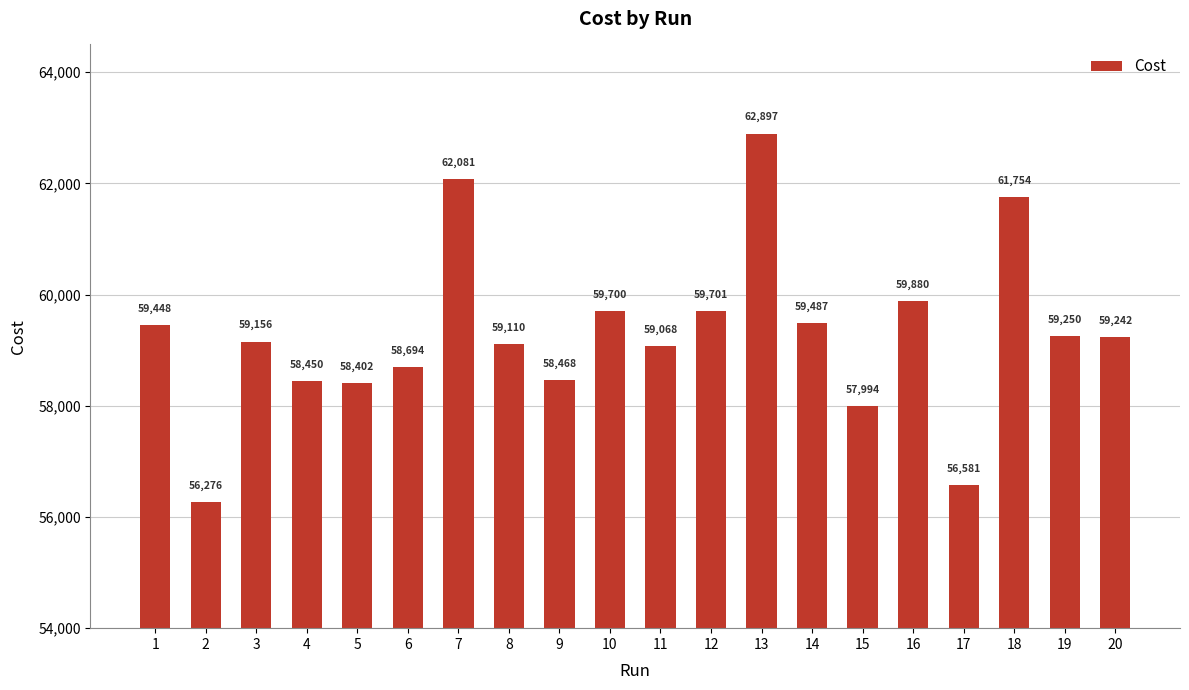

The value at 9 is 58468. True or false?

True